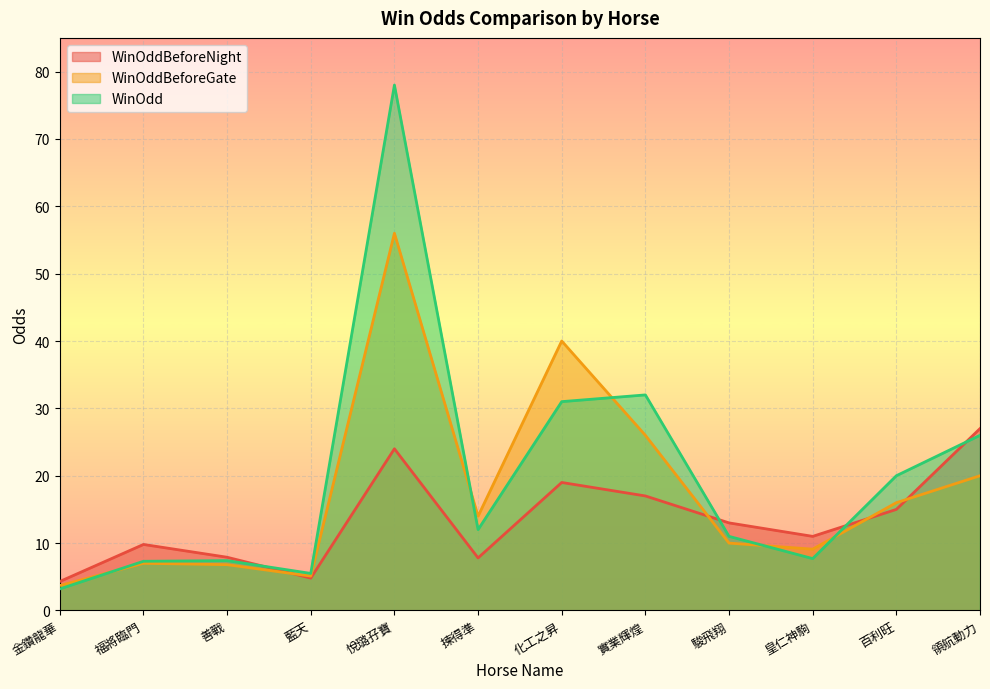

What is the total value across all series at 實業輝煌?

75.0